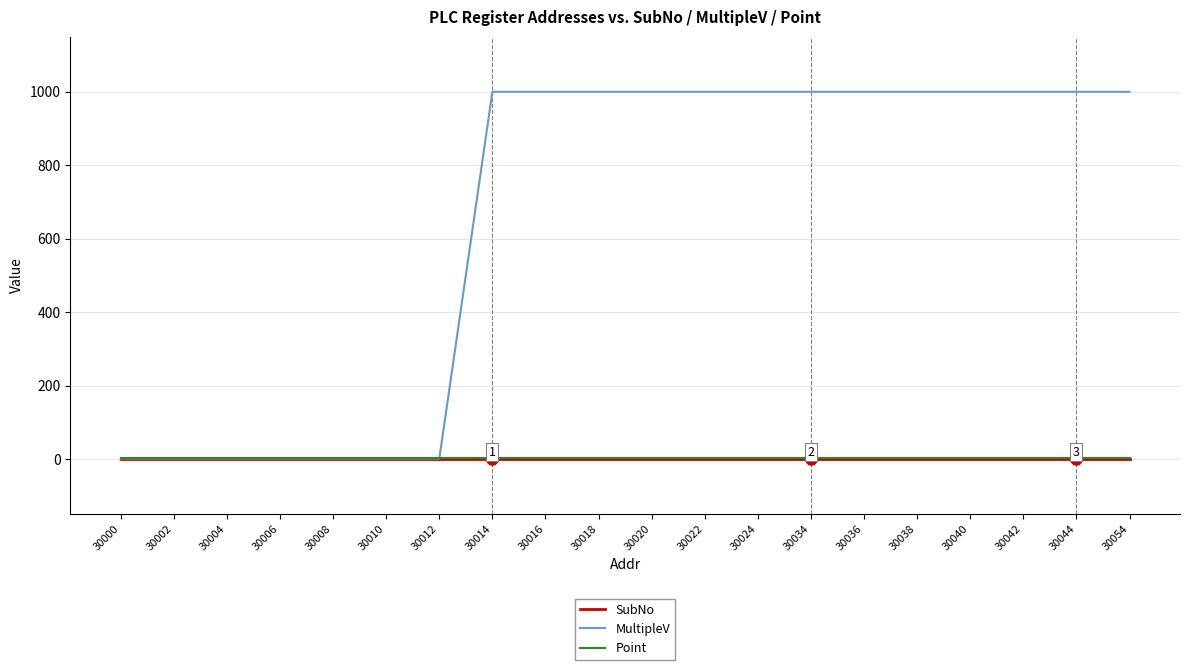

True or false: SubNo has a value of 1 at 30054.

True